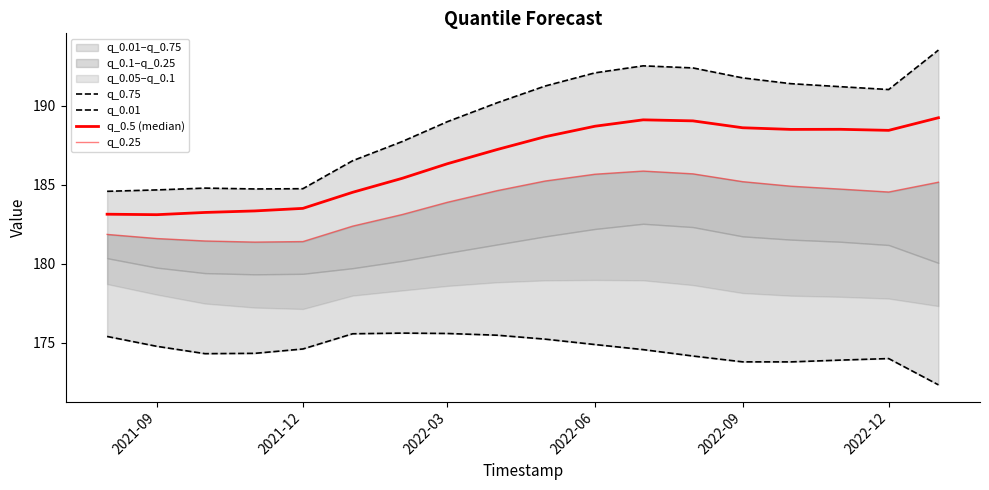

What is the total value across all series at 2021-09?

725.0